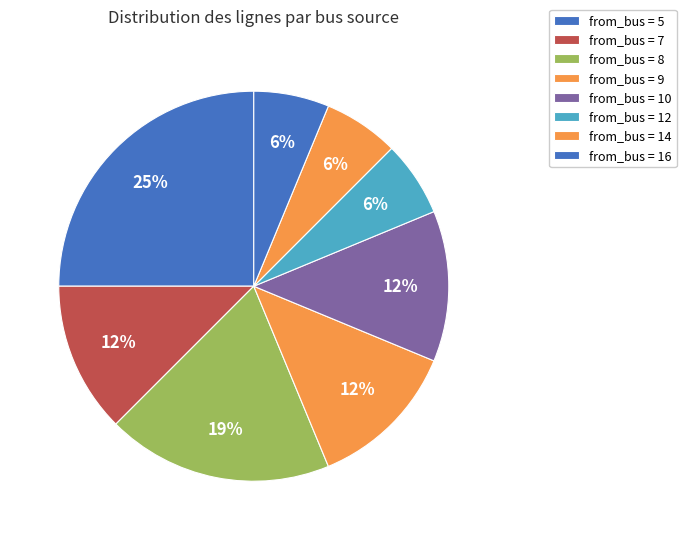

How many segments does this pie chart have?

8